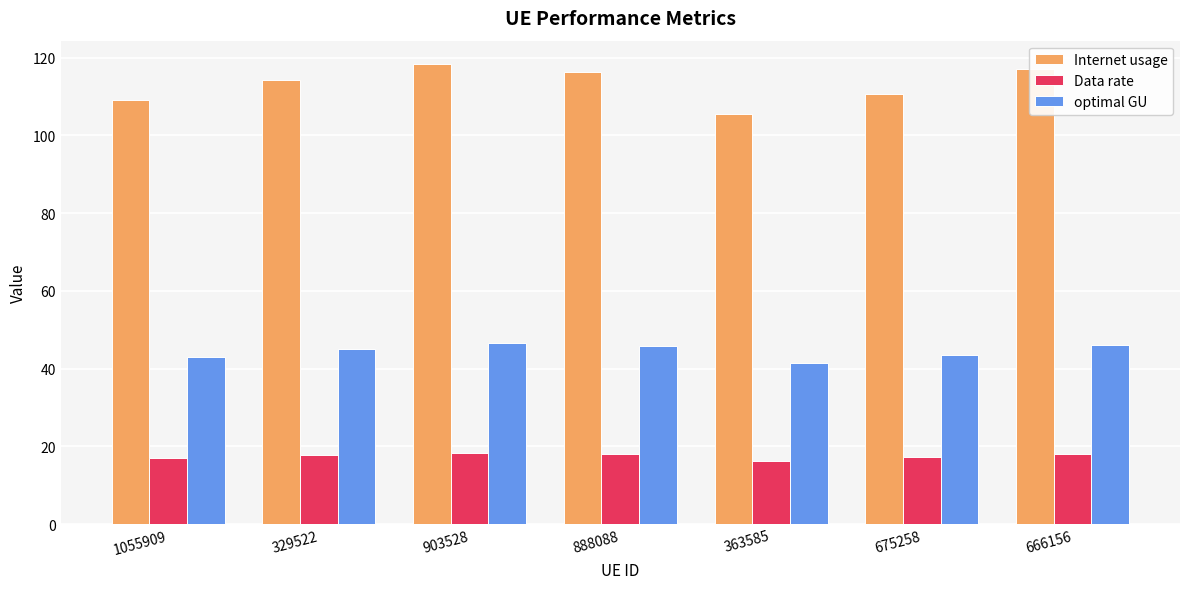

Which series has the widest spread of values?

Internet usage